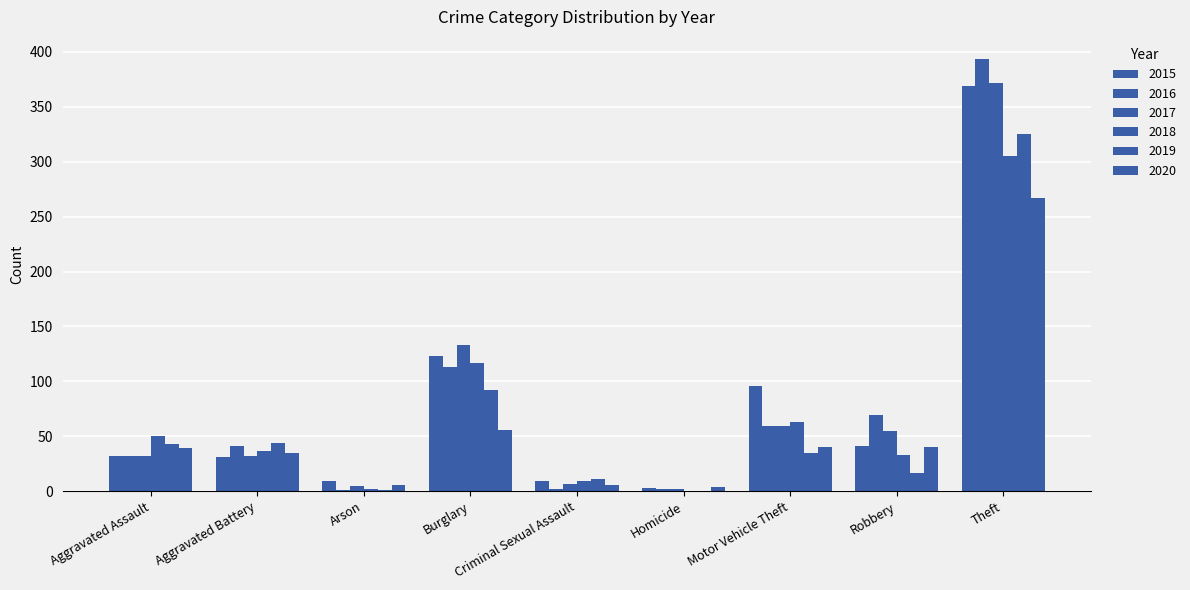

Between Aggravated Assault and Criminal Sexual Assault, which series saw the biggest shift?

2018